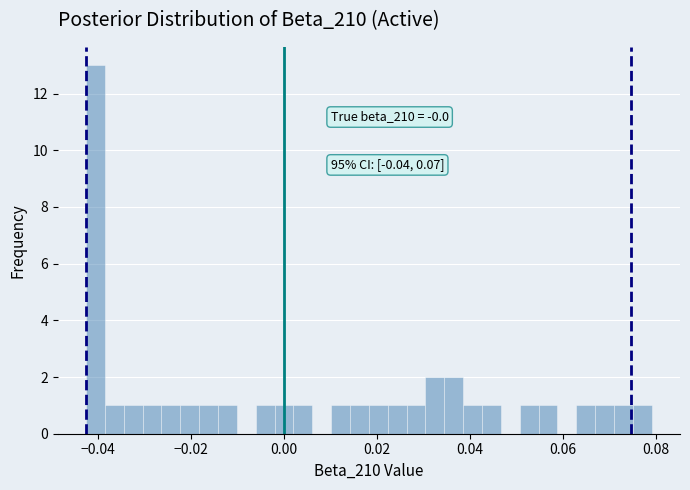

Around what value on the x-axis is the tallest bar? Give the approximate position of its centre, as read against the axis.

-0.040